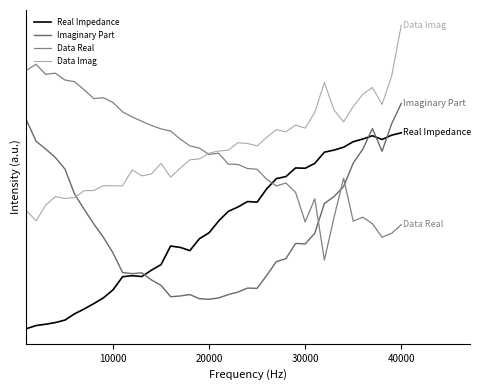

Does the chart have visible grid lines?

No